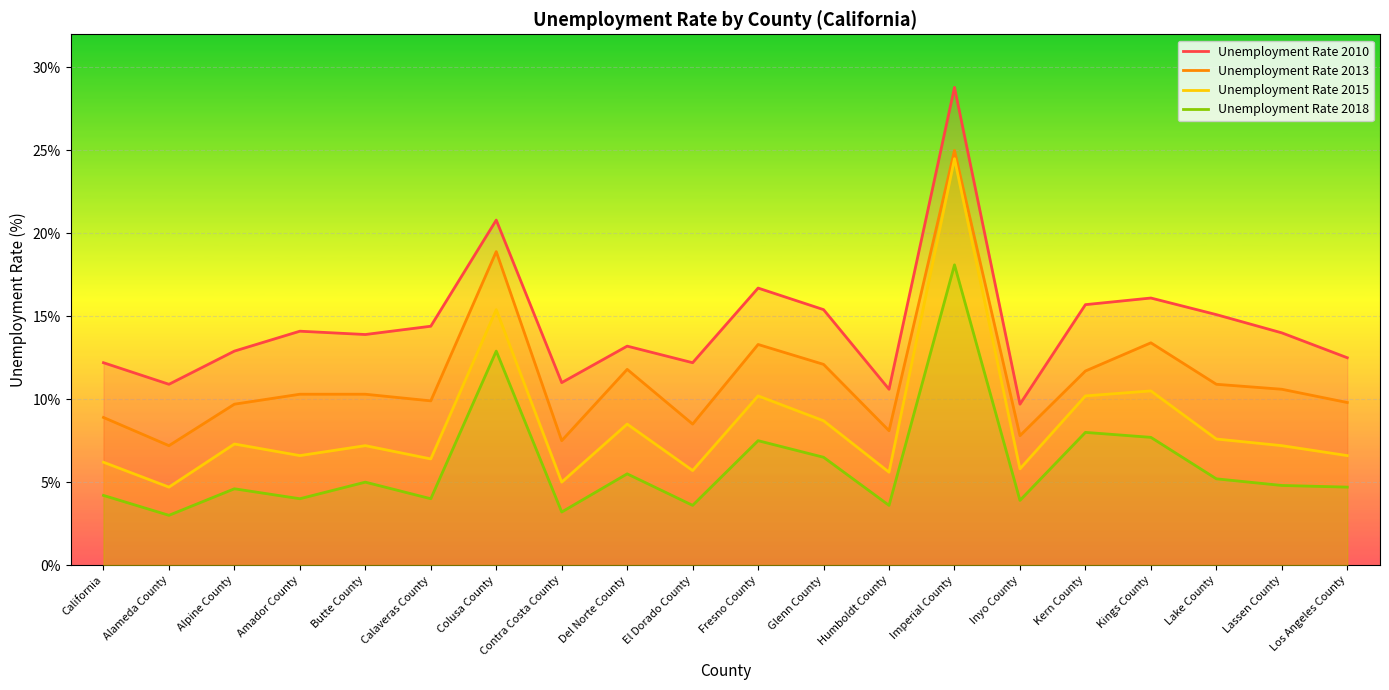

True or false: Unemployment Rate 2015 and Unemployment Rate 2010 intersect in this chart.

False